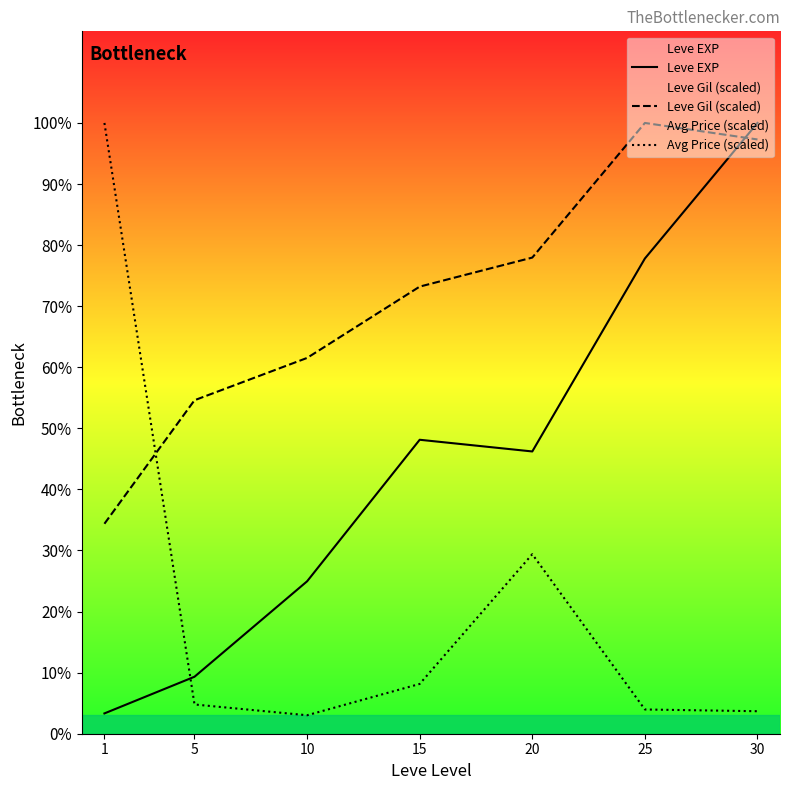

Between 30 and 1, which is larger?

30